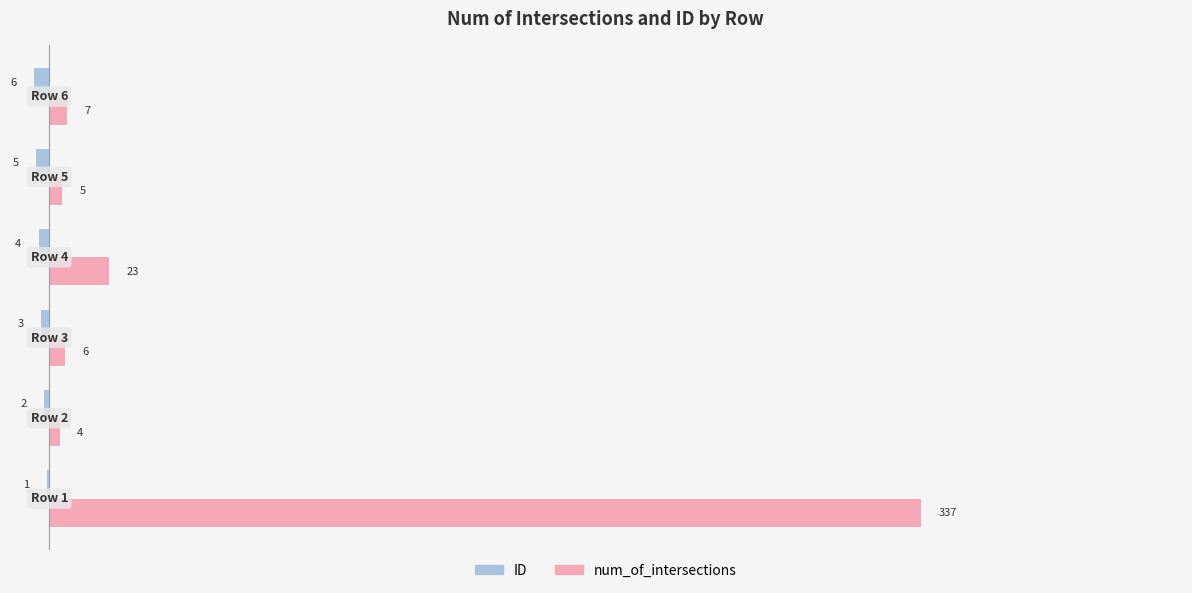

What are all the series names shown in the legend?

ID, num_of_intersections